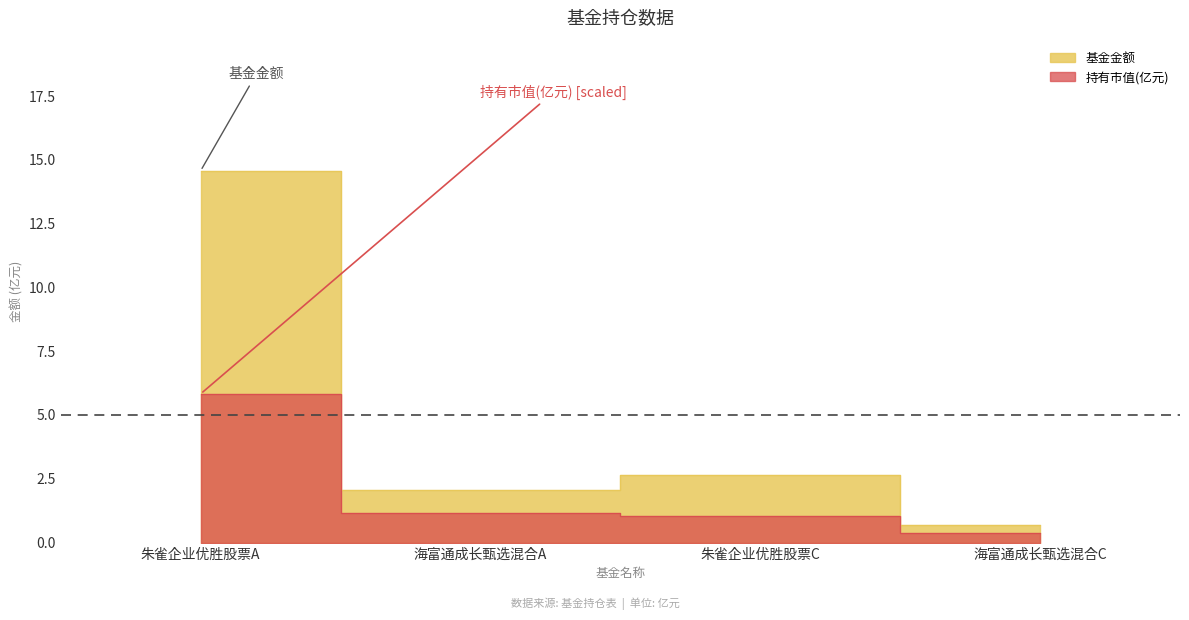

True or false: 持有市值(亿元) has more than 2 interior local peaks.

False